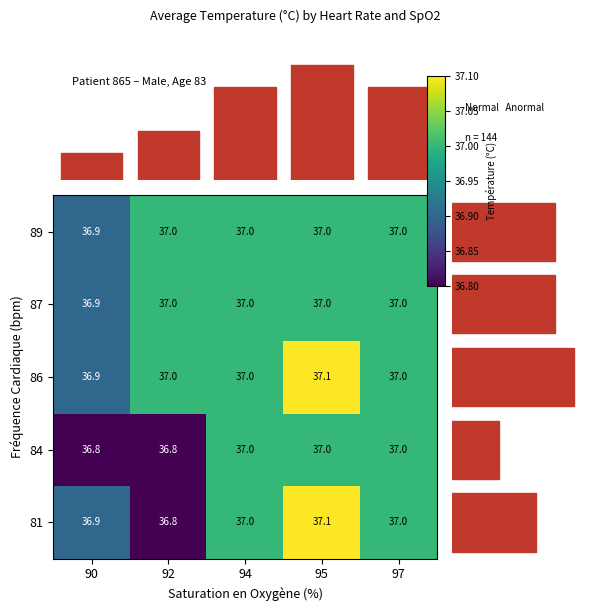

What is the approximate value of 89 at 95?

37.0